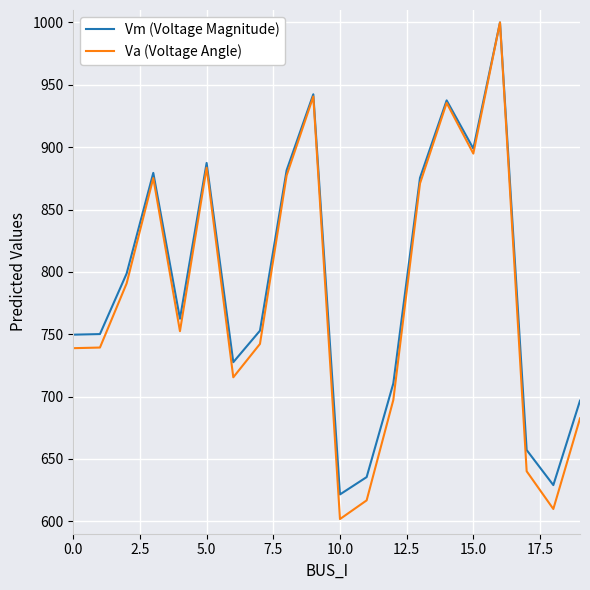

What is the highest value of the Va (Voltage Angle) series?

1000.0